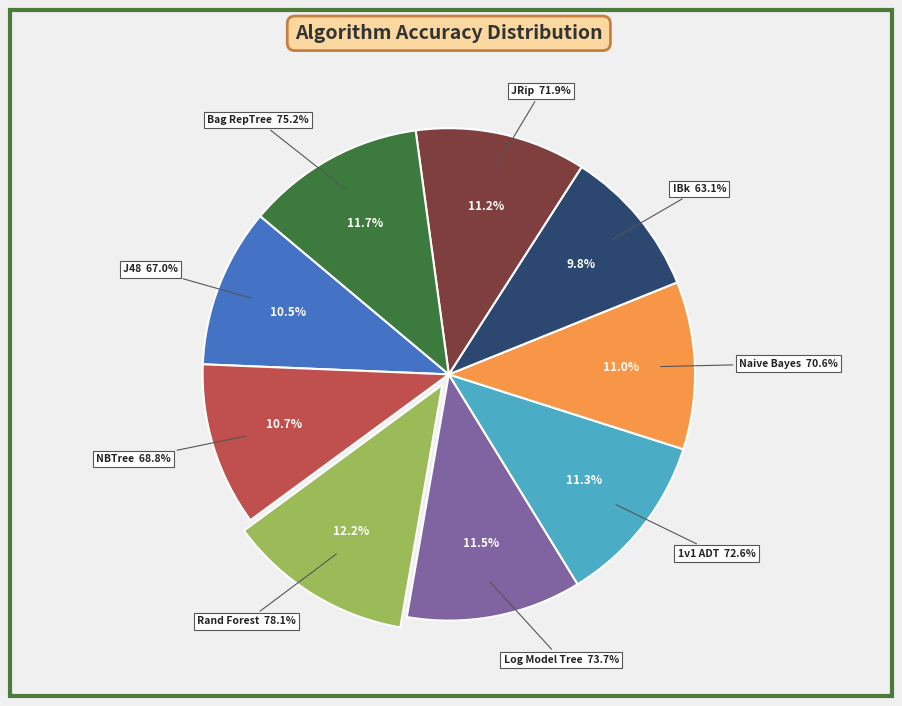

How many slices are in this pie chart?

9